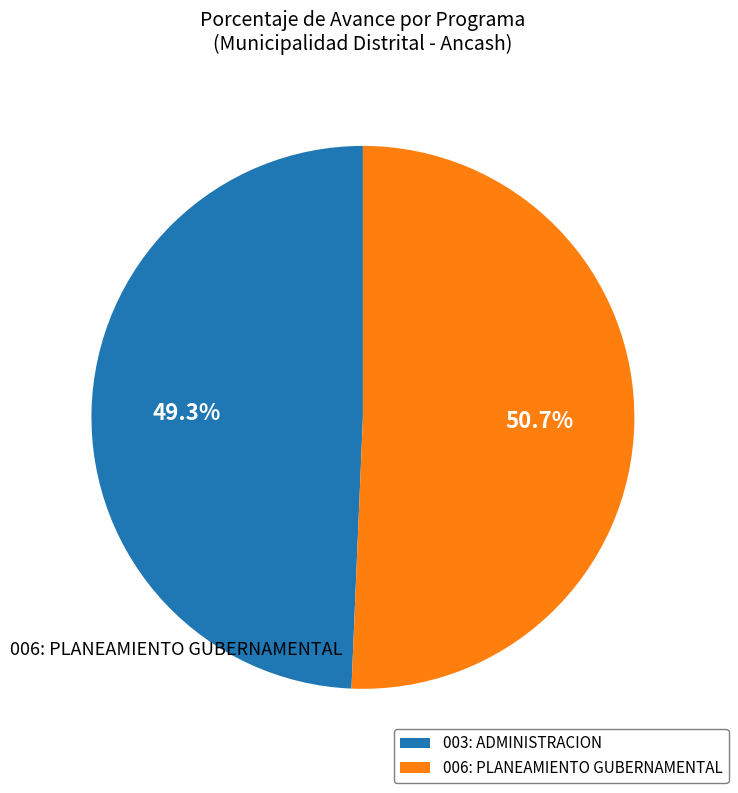

Is it true that 003: ADMINISTRACION is 37% of the pie?

False